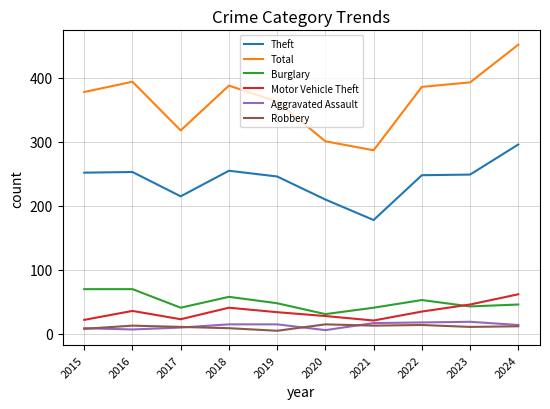

Is it true that Theft equals 57 at 2018?

False